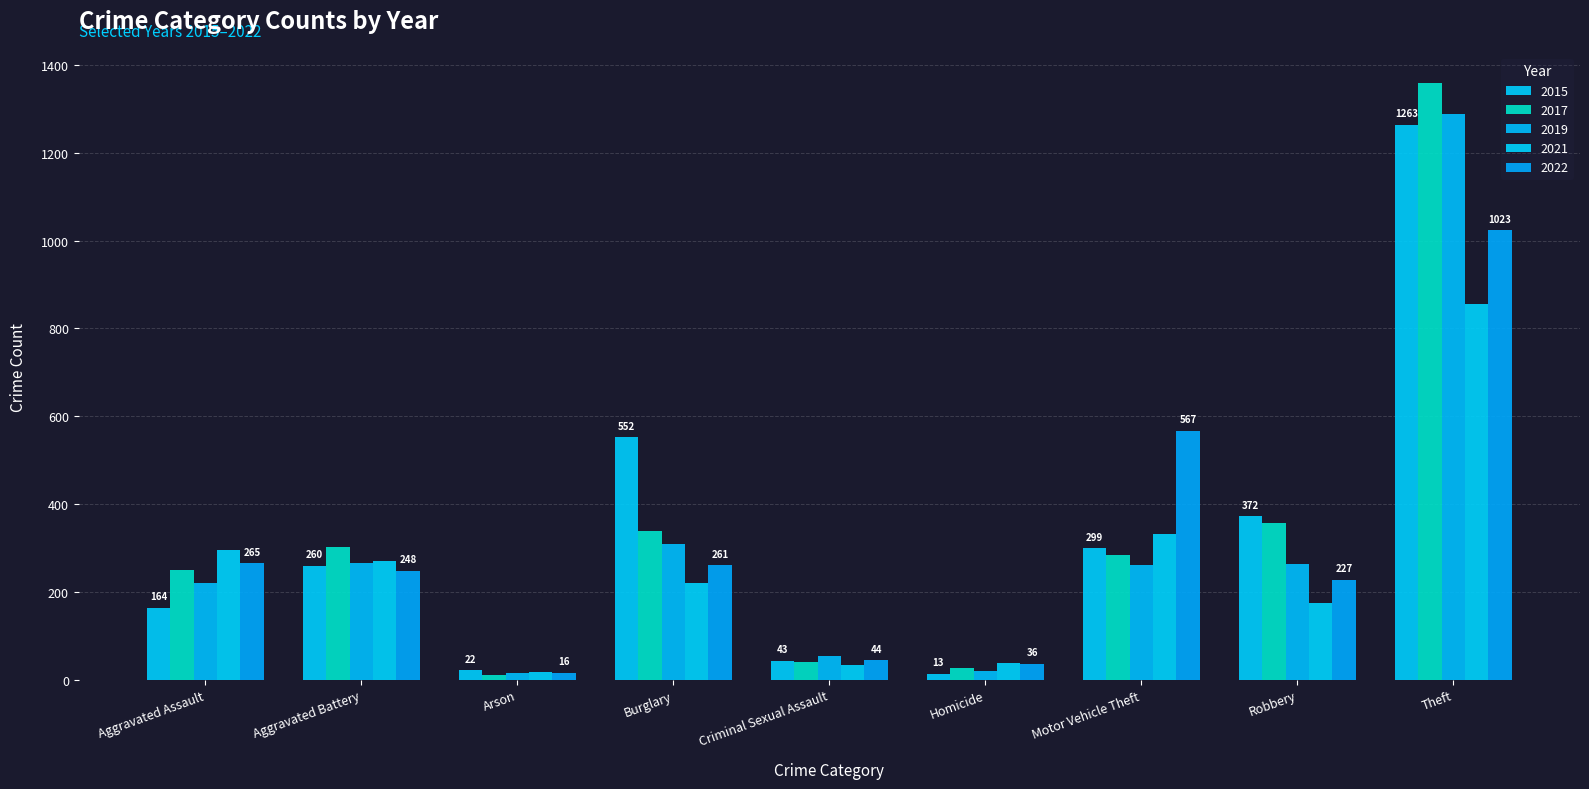

How many bars are there in each group?

5